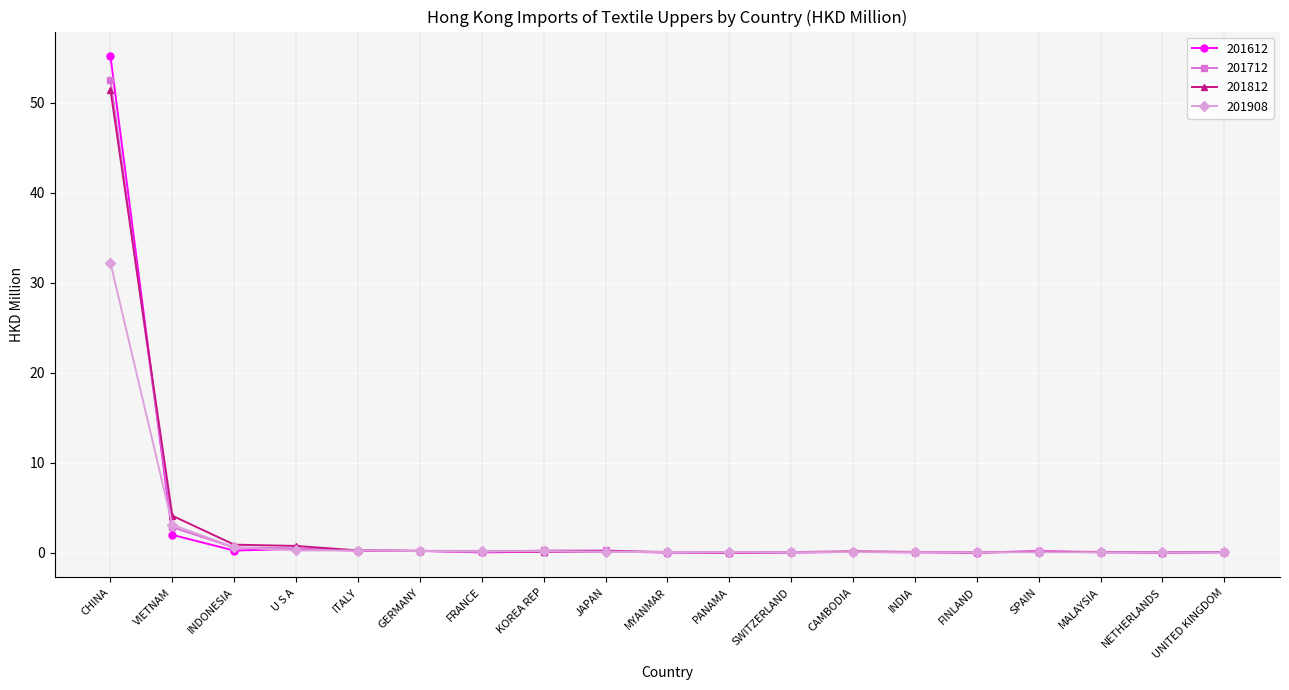

What is the label of the 2nd point from the right?

NETHERLANDS